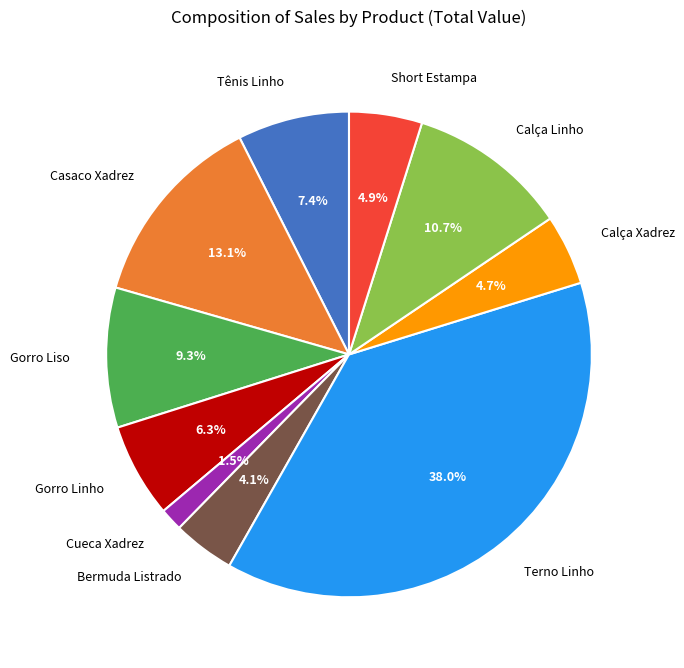

Which has a higher value, Bermuda Listrado or Terno Linho?

Terno Linho